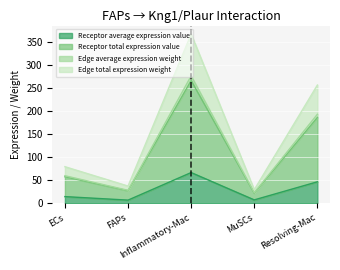

What position from the right is Inflammatory-Mac?

3